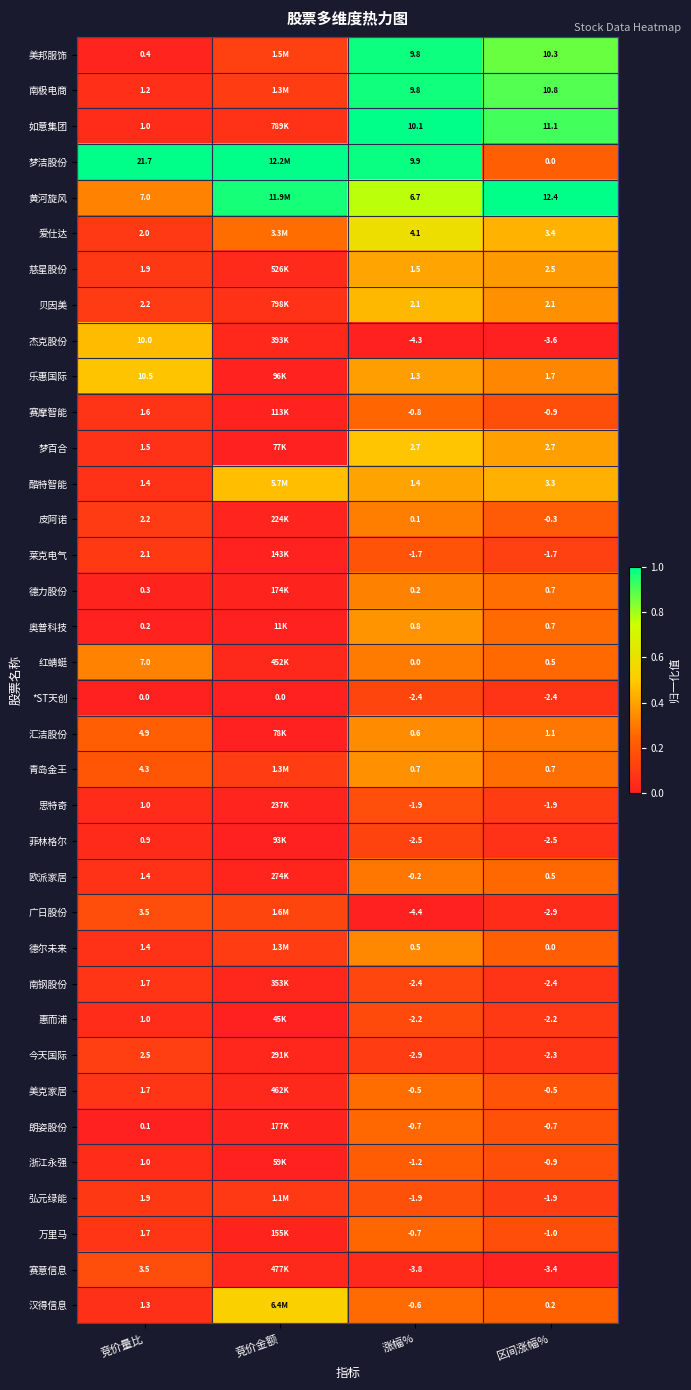

Which series changed the most between 涨幅% and 区间涨幅%?

梦洁股份